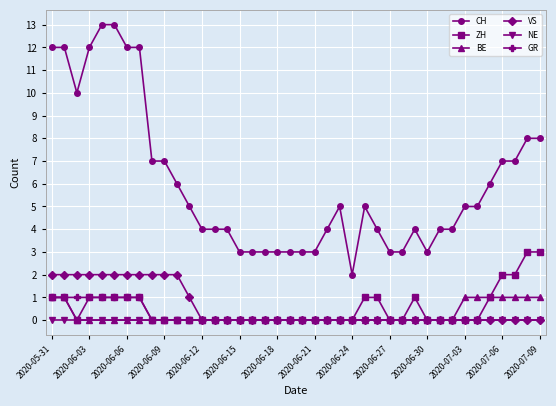

Which series has the widest spread of values?

CH